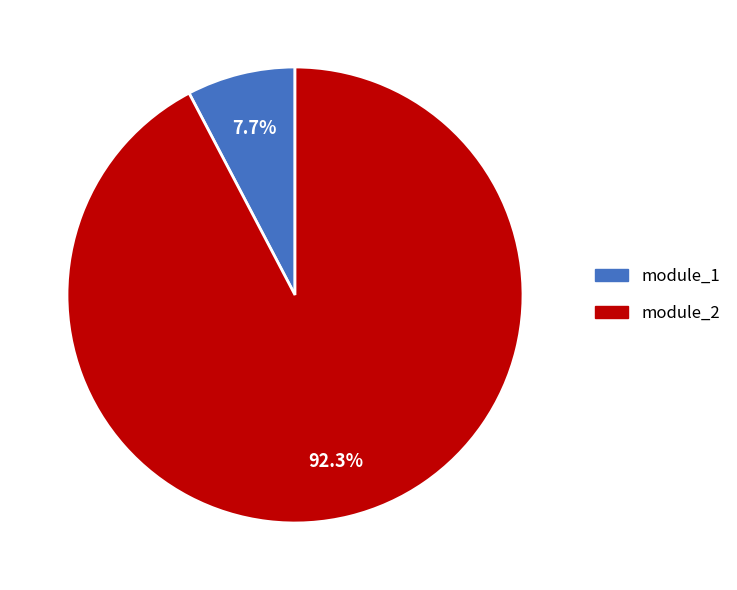

Combined, do module_2 and module_1 account for over 50%?

Yes